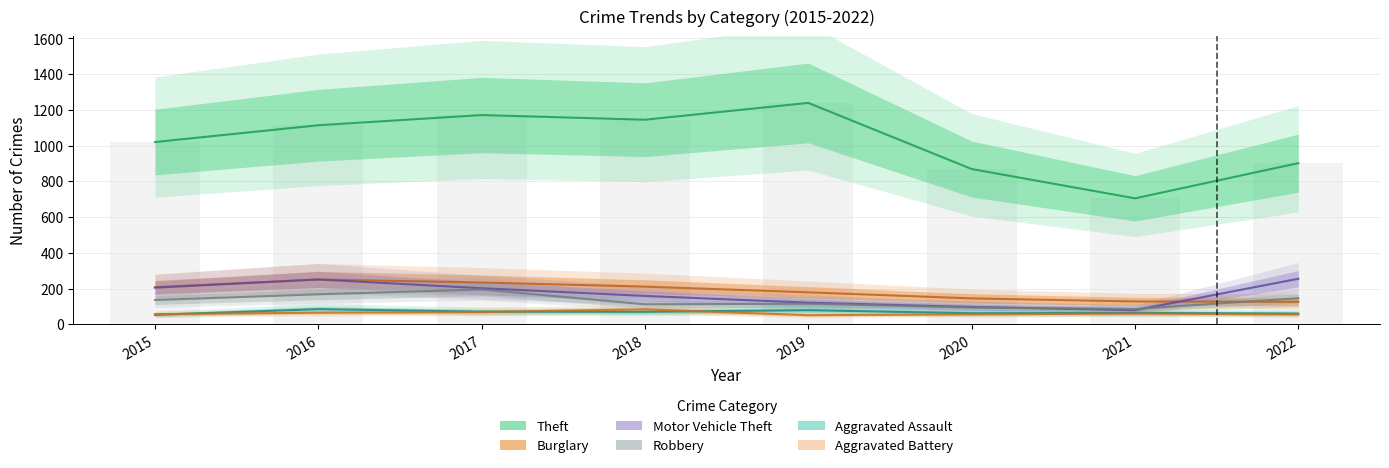

At which category is the sum across all series the highest?

2017